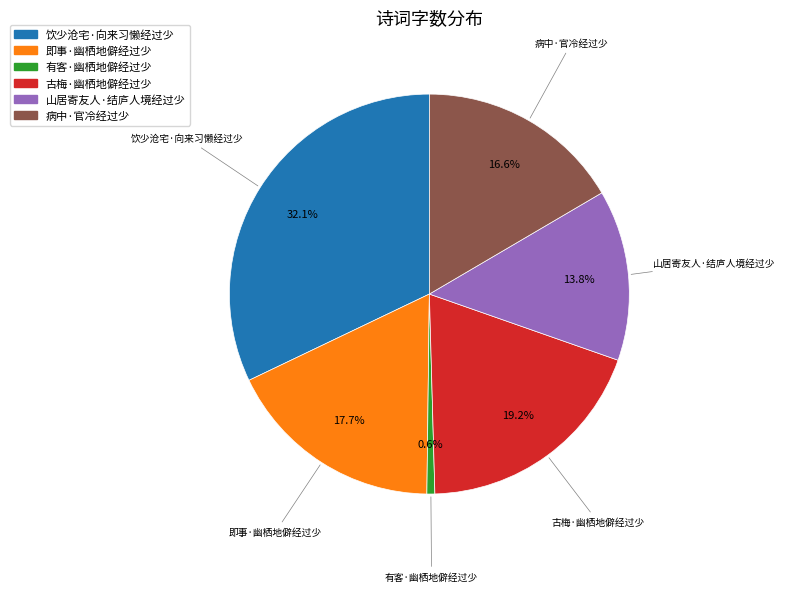

To the nearest percent, what portion does 病中·官冷经过少 represent?

17%